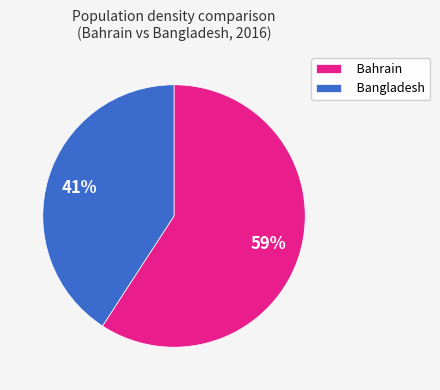

What is the ratio of the value at Bahrain to the value at Bangladesh?

1.4